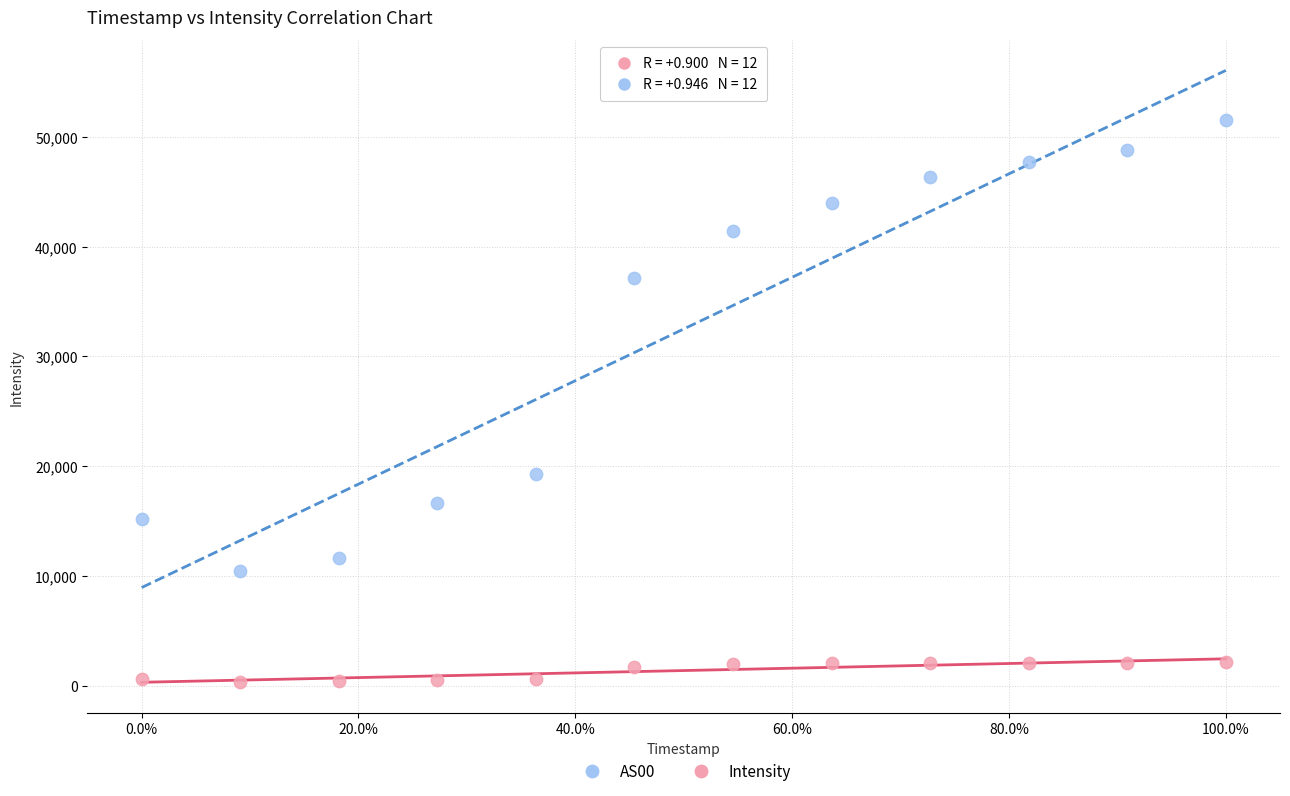

Across all data points, what is the range of Y values (max minus min)?

51137.2